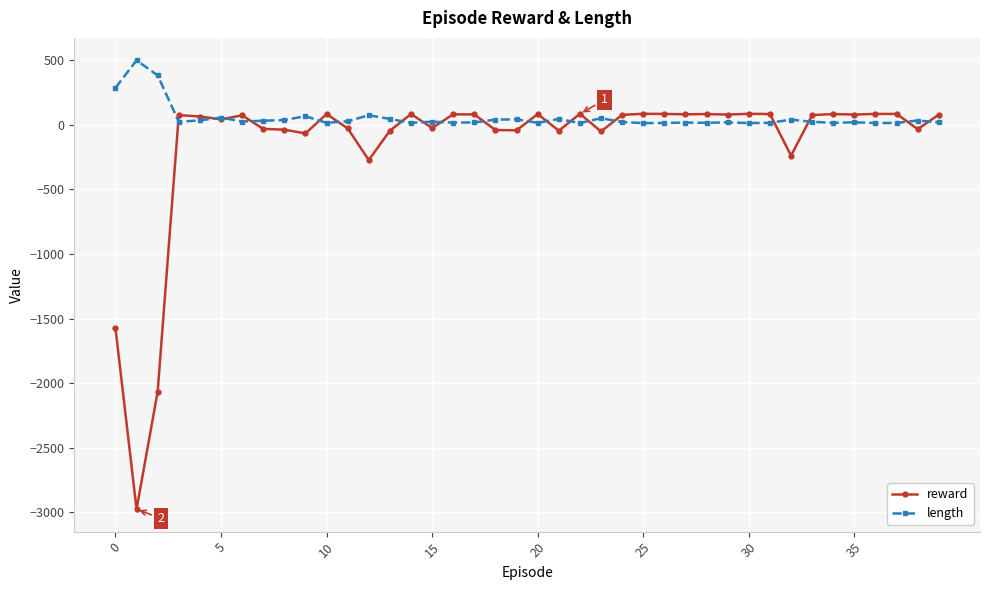

Which series has the widest spread of values?

reward